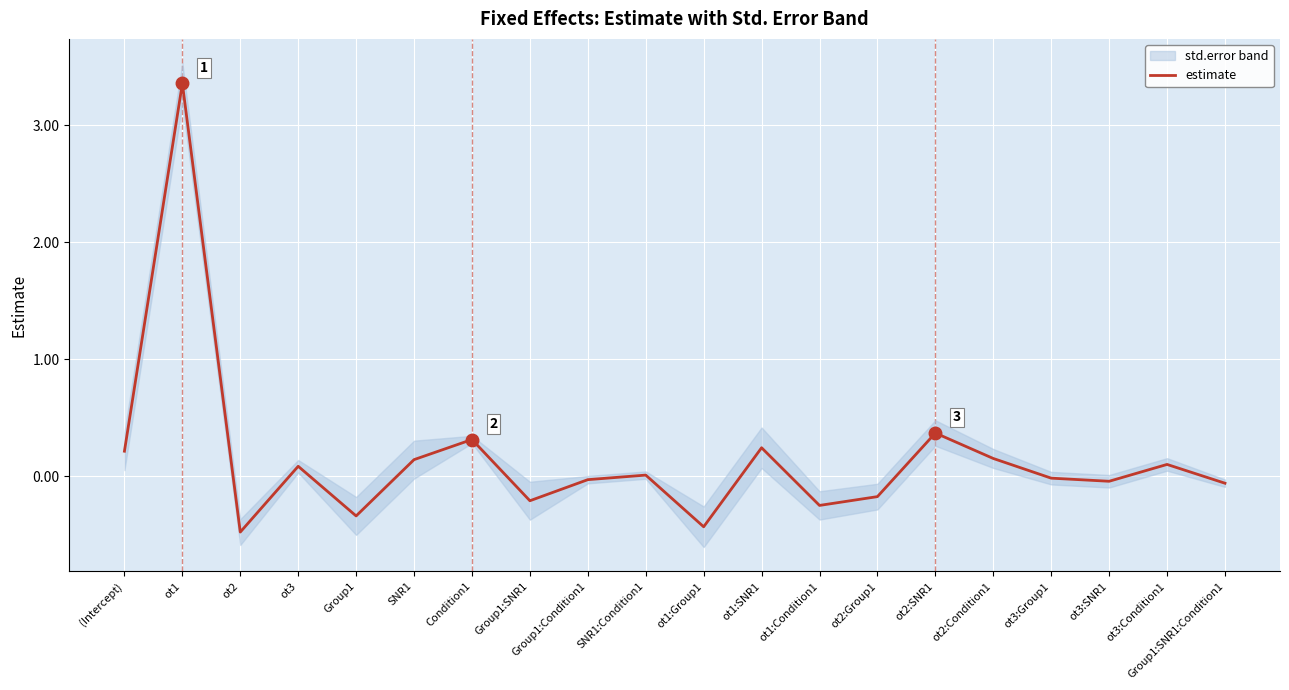

At which category does the data reach its first local peak?

ot1